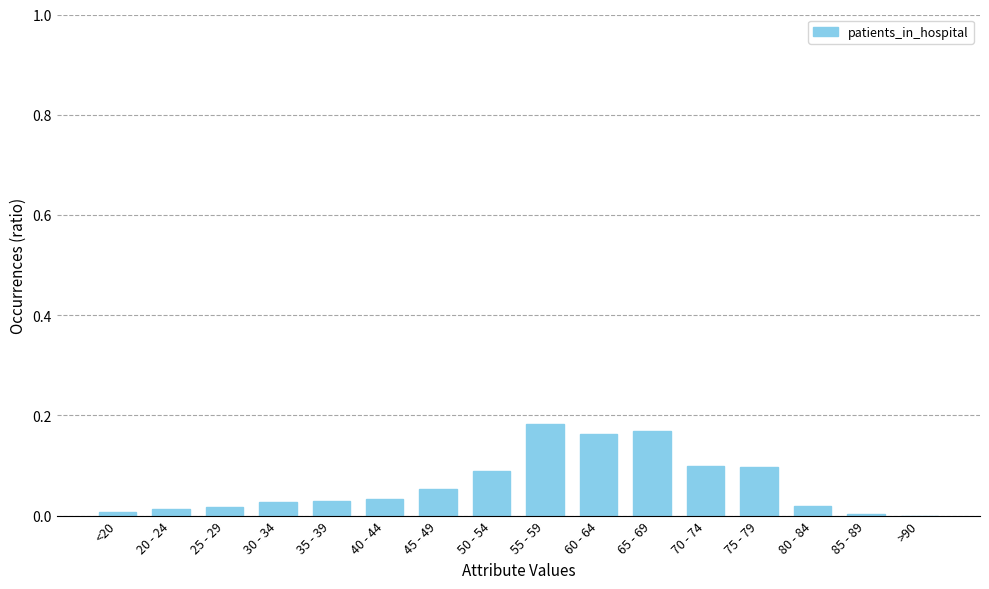

Which has a higher value, 35 - 39 or 70 - 74?

70 - 74